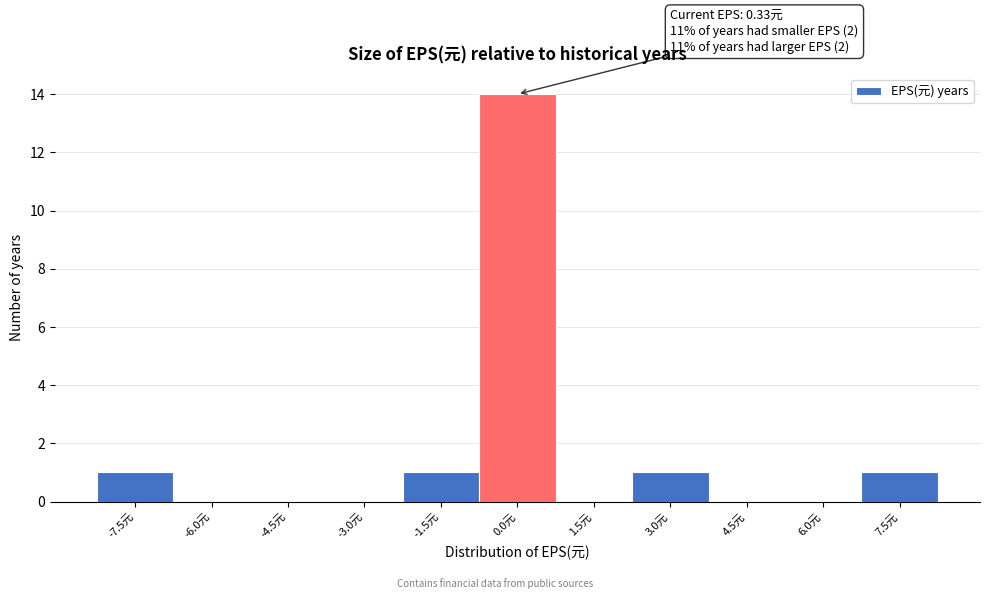

Reading left to right, list all the values displayed in this chart.

-7.5元=1	-6.0元=0	-4.5元=0	-3.0元=0	-1.5元=1	0.0元=14	1.5元=0	3.0元=1	4.5元=0	6.0元=0	7.5元=1